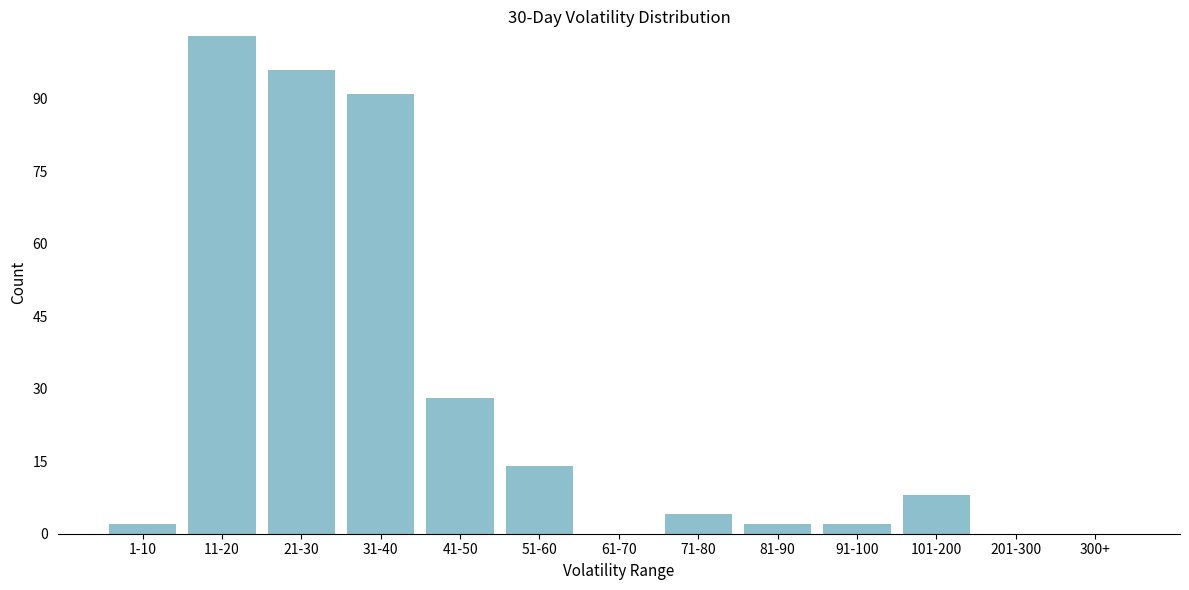

Reading left to right, list all the values displayed in this chart.

1-10=2	11-20=103	21-30=96	31-40=91	41-50=28	51-60=14	61-70=0	71-80=4	81-90=2	91-100=2	101-200=8	201-300=0	300+=0